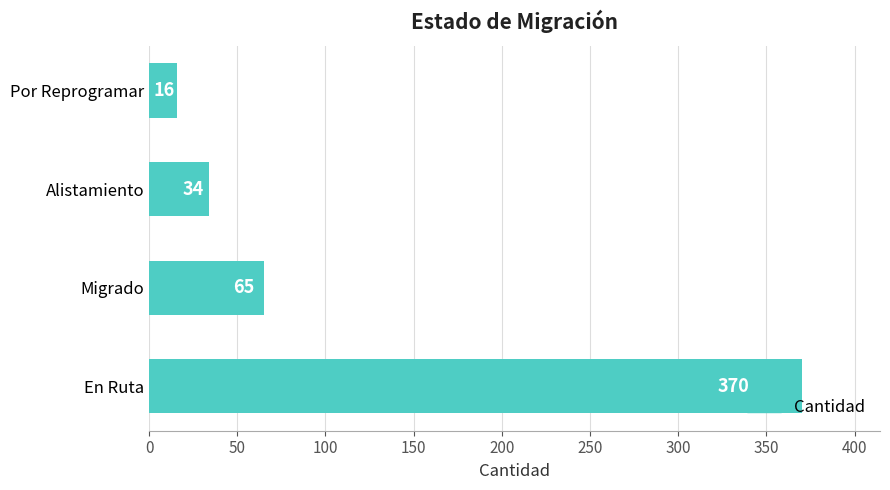

Are the bars horizontal?

Yes